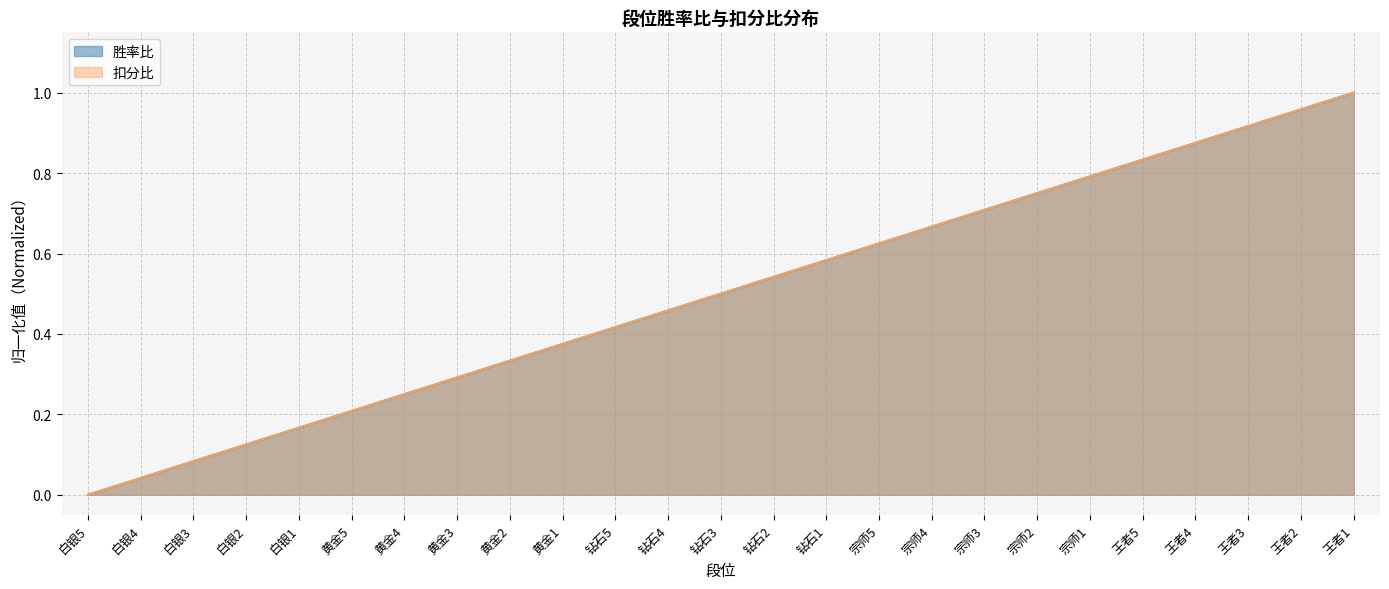

How many values in 胜率比 are above zero?

24